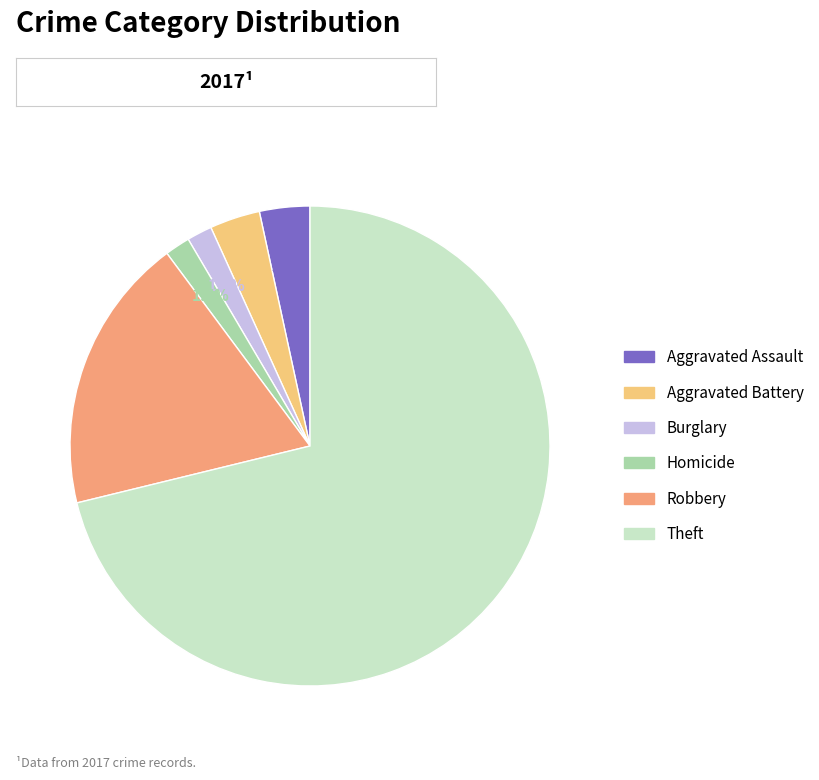

Is there any slice that represents more than half of the pie?

Yes